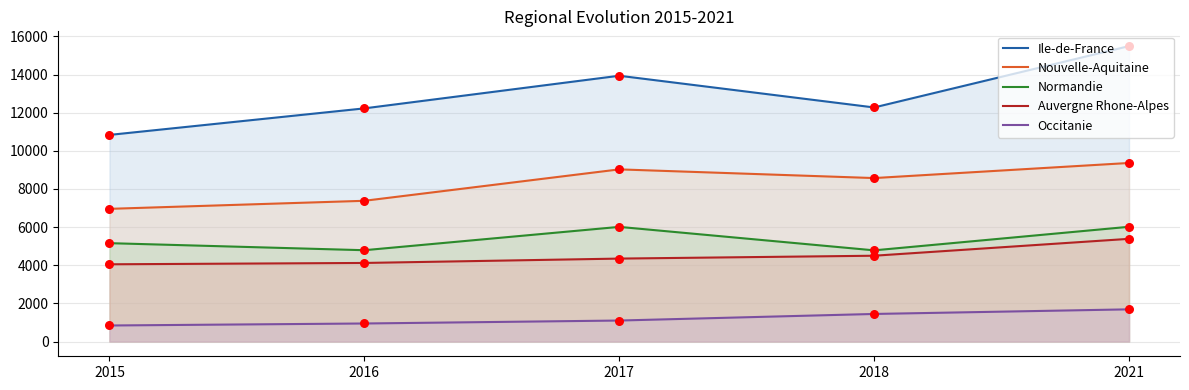

Is the value of Normandie at 2016 greater than the value of Nouvelle-Aquitaine at 2015?

No